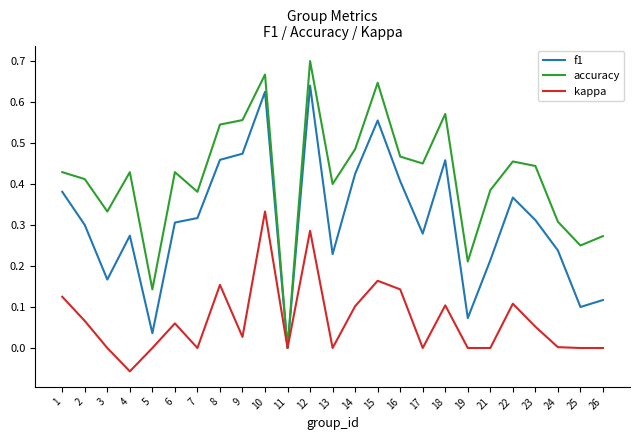

Is it true that f1 equals 0.2 at 17?

False